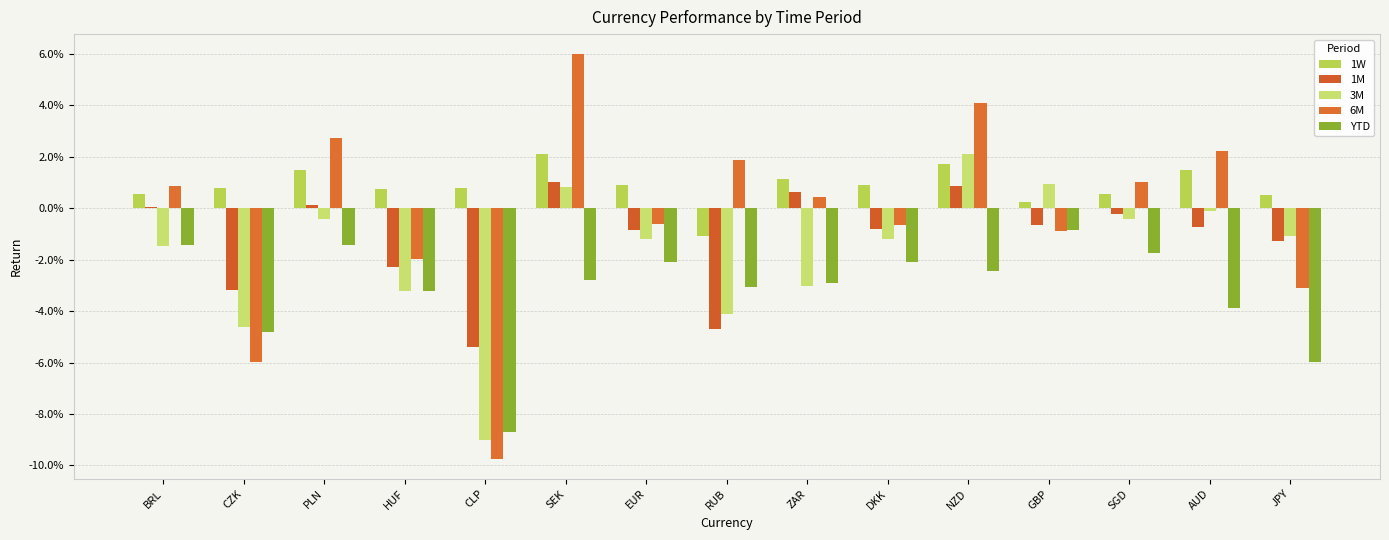

What are all the series names shown in the legend?

1W, 1M, 3M, 6M, YTD